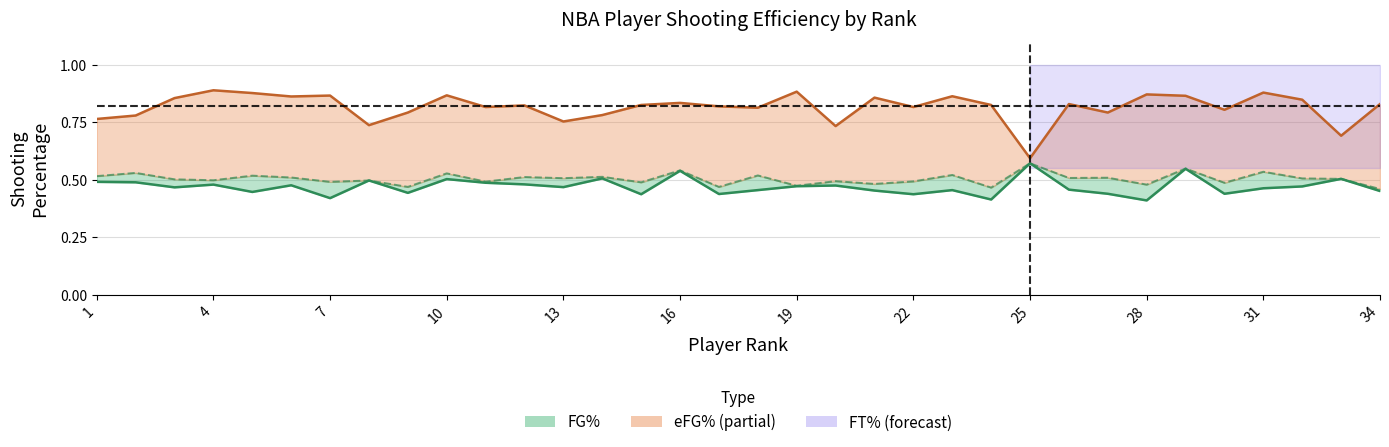

The FG% series shows 0.1 at 14. True or false?

False